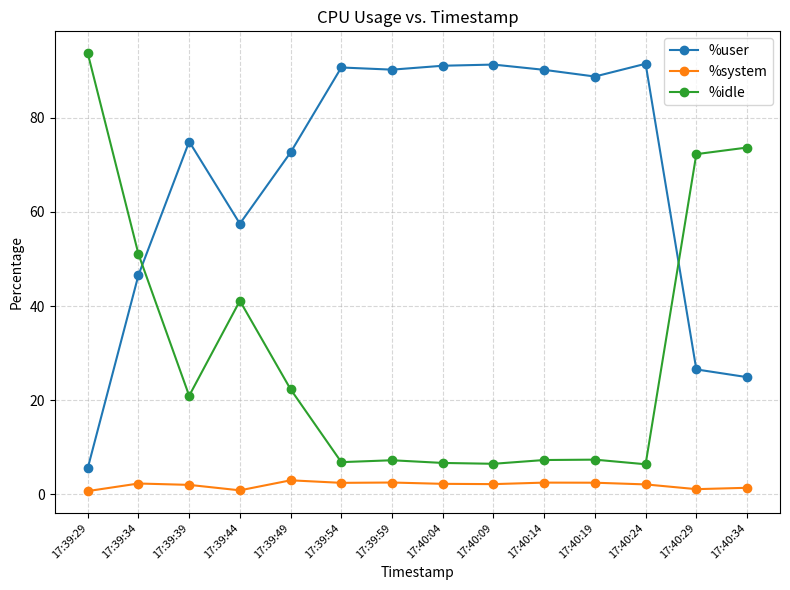

True or false: %system and %idle intersect in this chart.

False